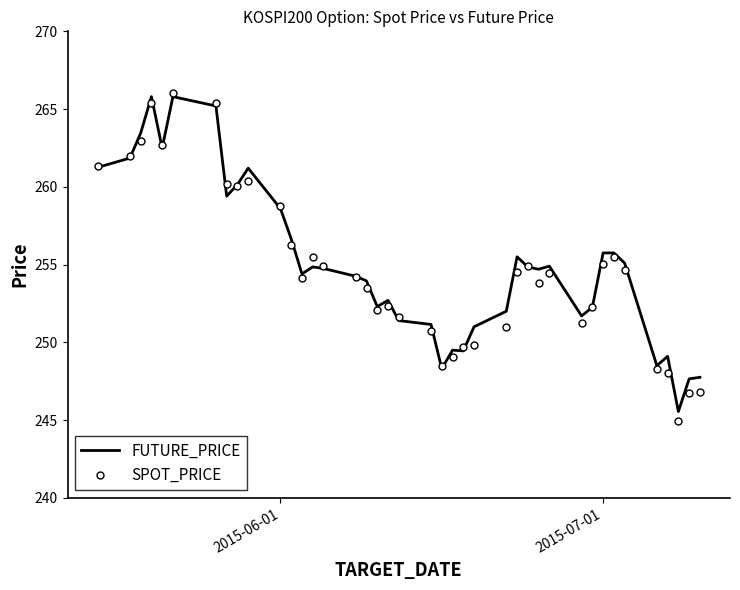

What are all the series names shown in the legend?

FUTURE_PRICE, SPOT_PRICE